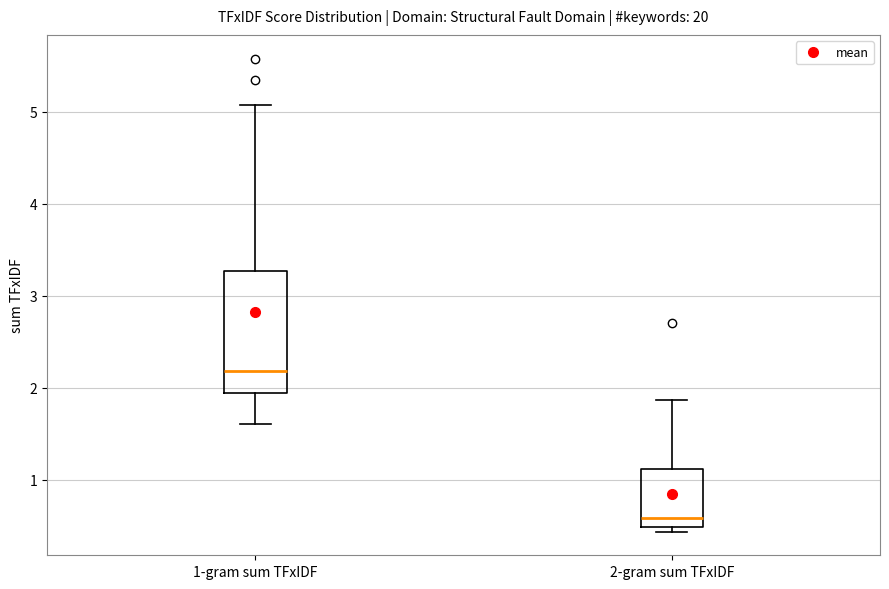

Which box has the lowest median line?

2-gram sum TFxIDF